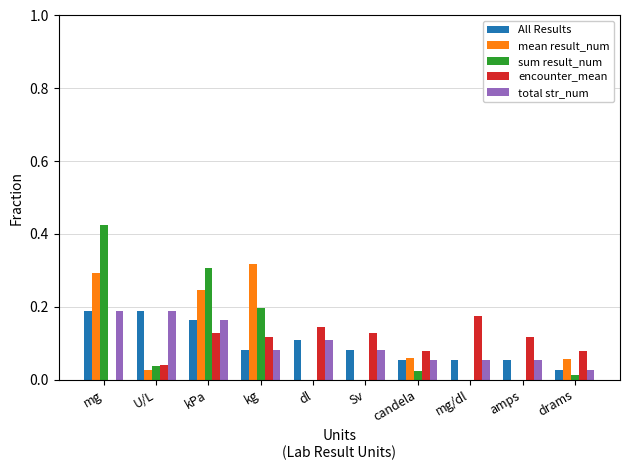

The value of encounter_mean at kg is 0.2. True or false?

False